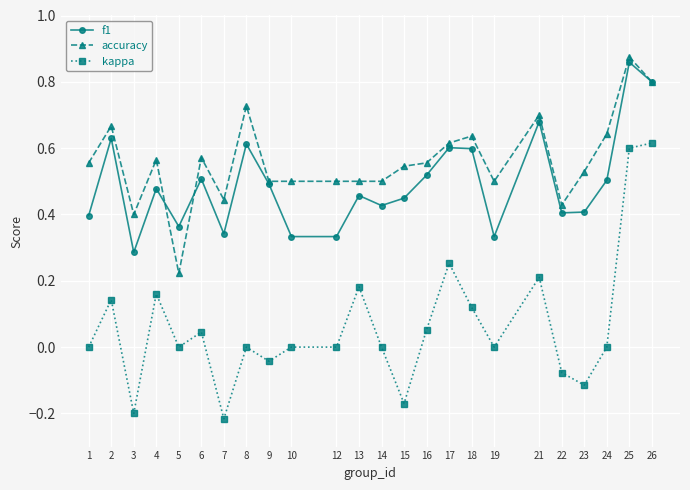

At which label is accuracy closest to 0?

5